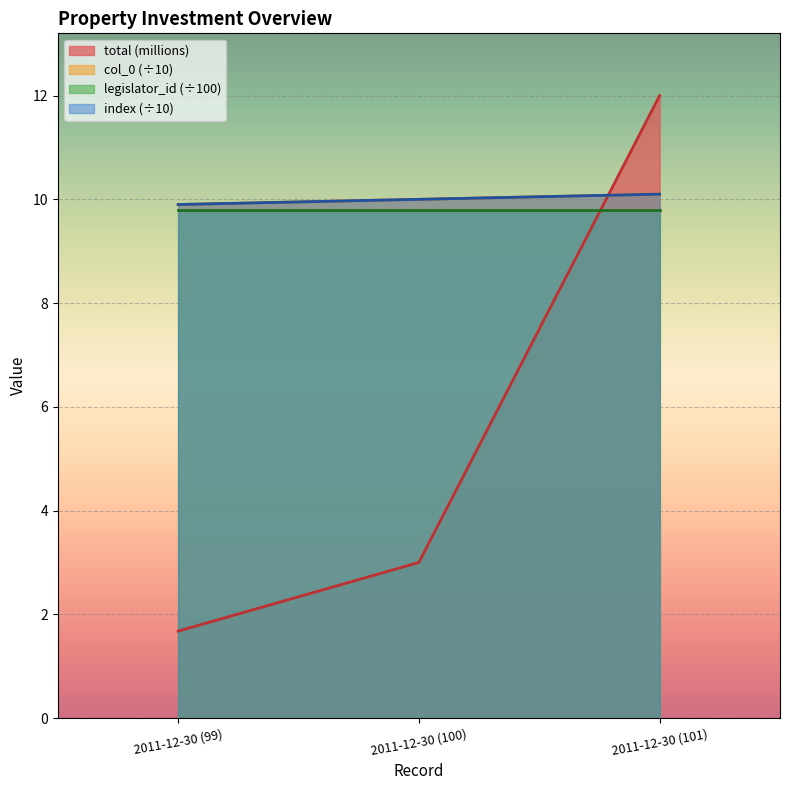

How many lines are shown in the chart?

4